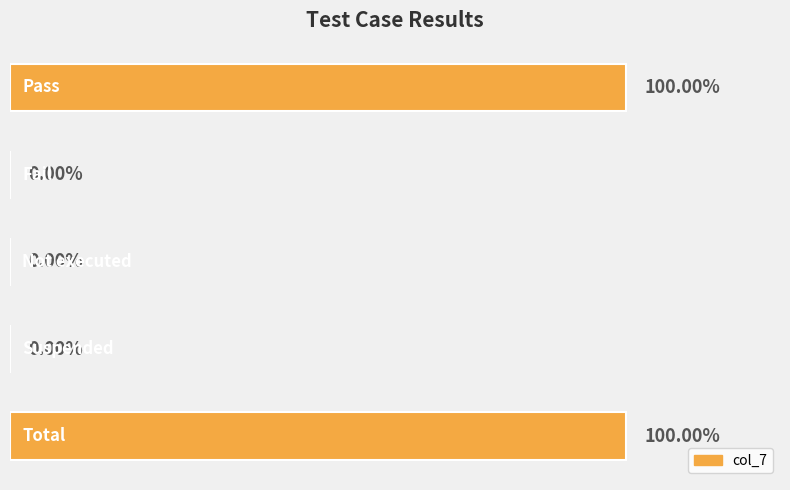

Are the bars horizontal?

Yes